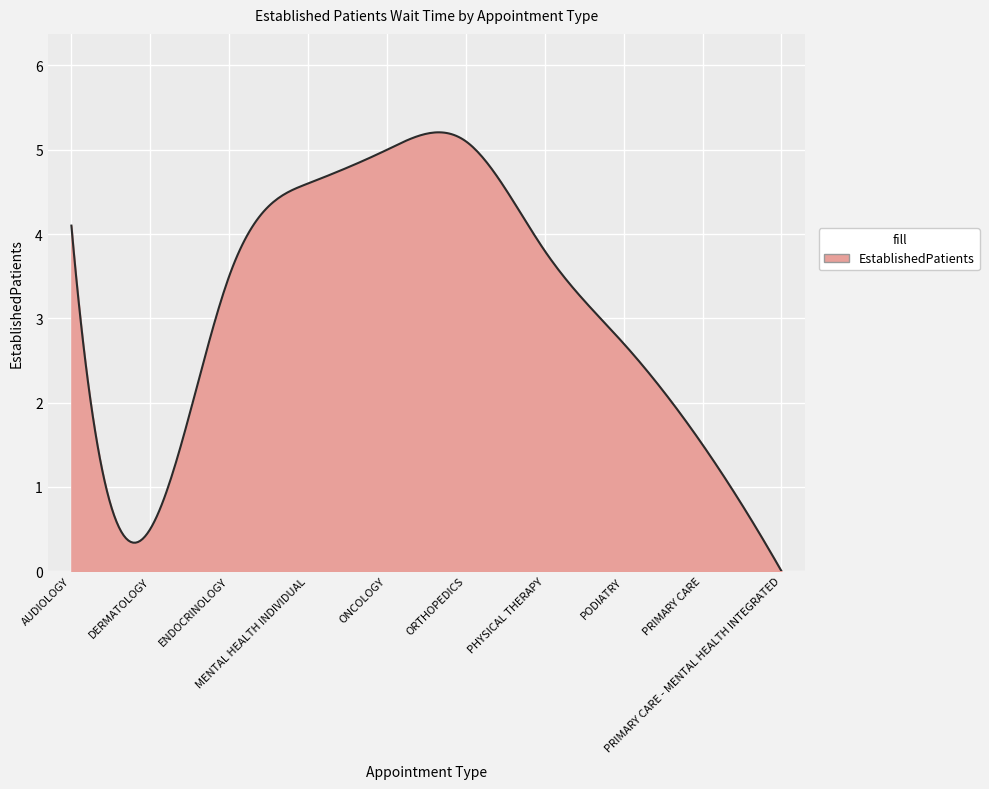

What is the difference between the maximum and minimum values?

5.2